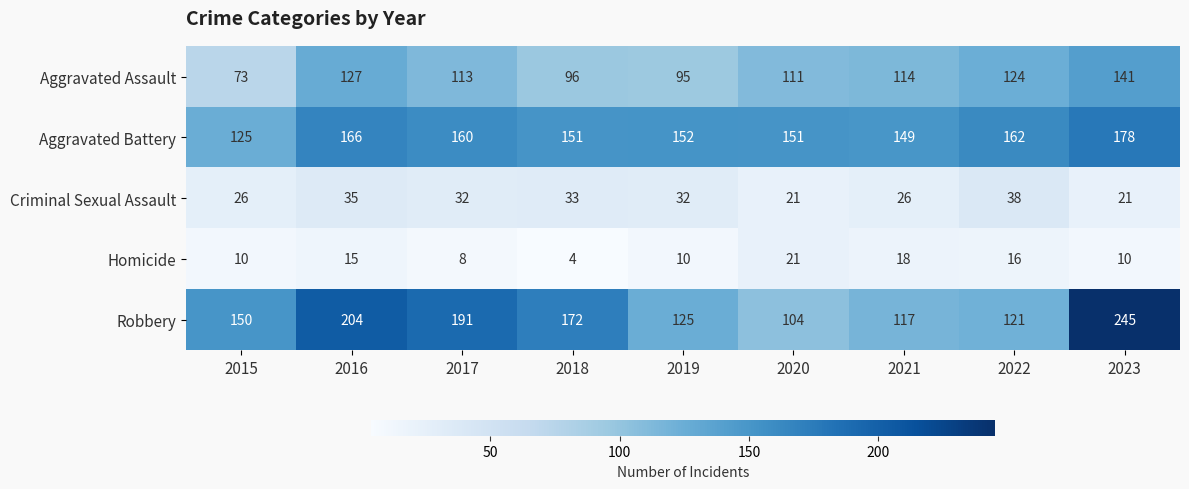

Rank the series at 2016 from lowest to highest value.

Homicide, Criminal Sexual Assault, Aggravated Assault, Aggravated Battery, Robbery